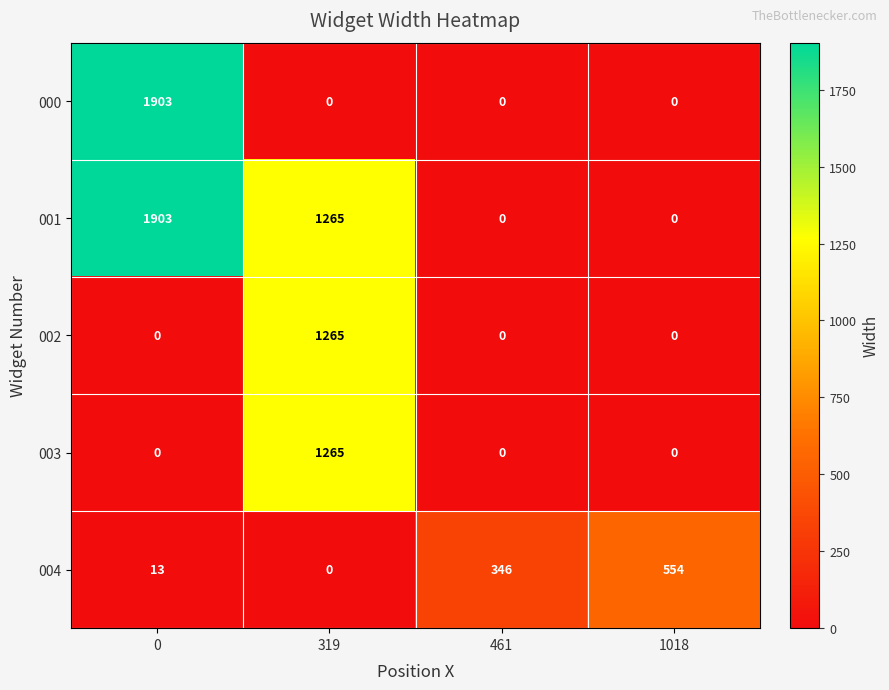

The 003 series shows 0 at 1018. True or false?

True